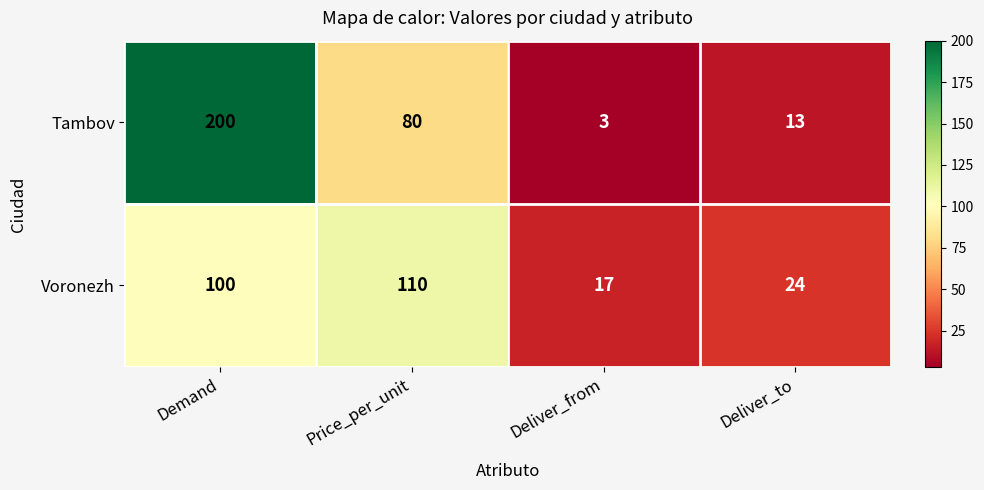

Which label corresponds to the largest value in the chart?

Demand